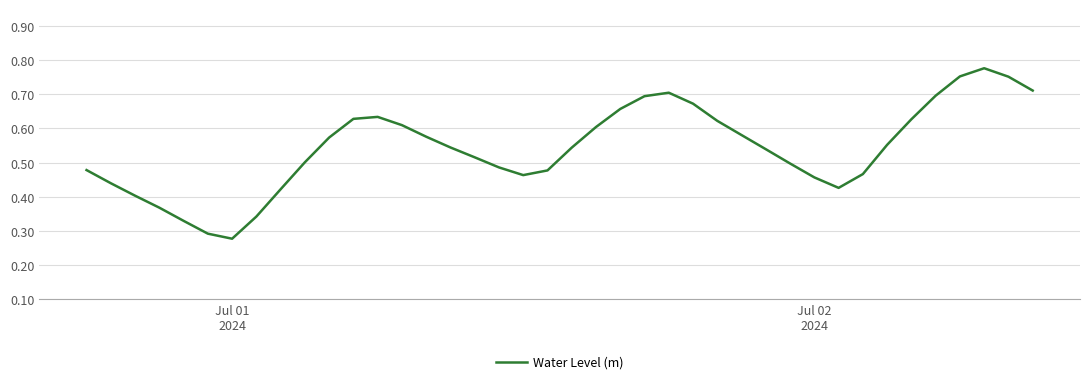

What is the average value?

0.5